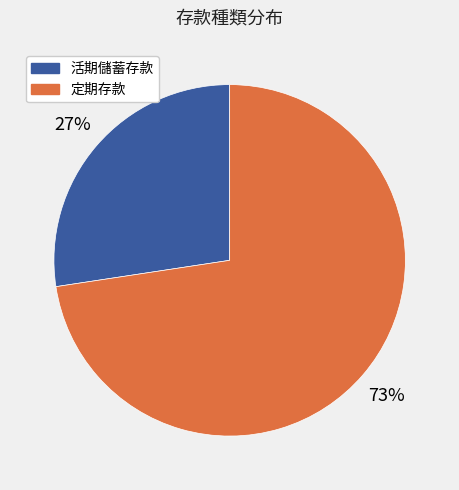

Is there a majority slice in this chart?

Yes